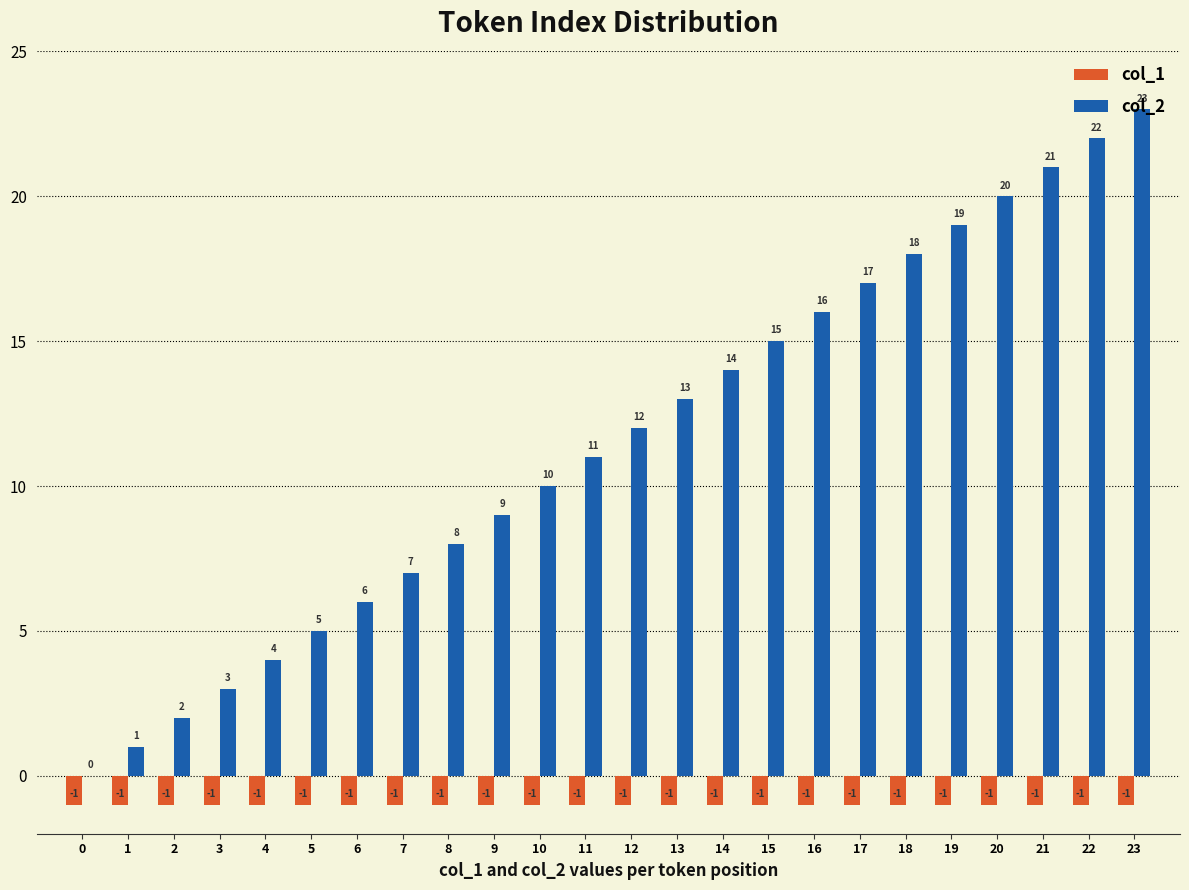

Between 5 and 19, which series saw the biggest shift?

col_2